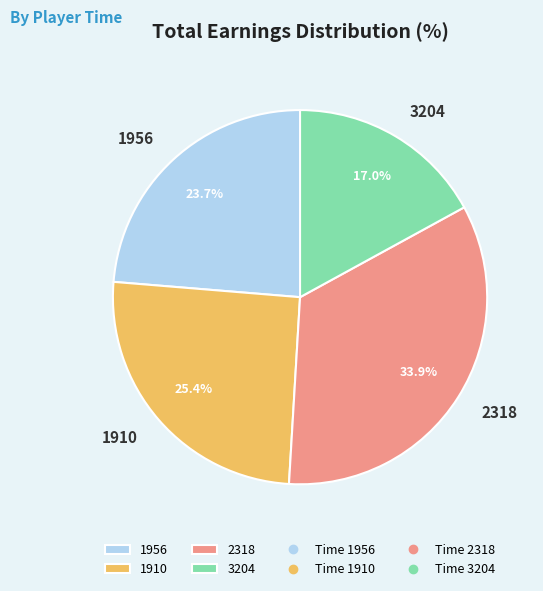

To the nearest percent, what percentage of the pie is 1956?

24%